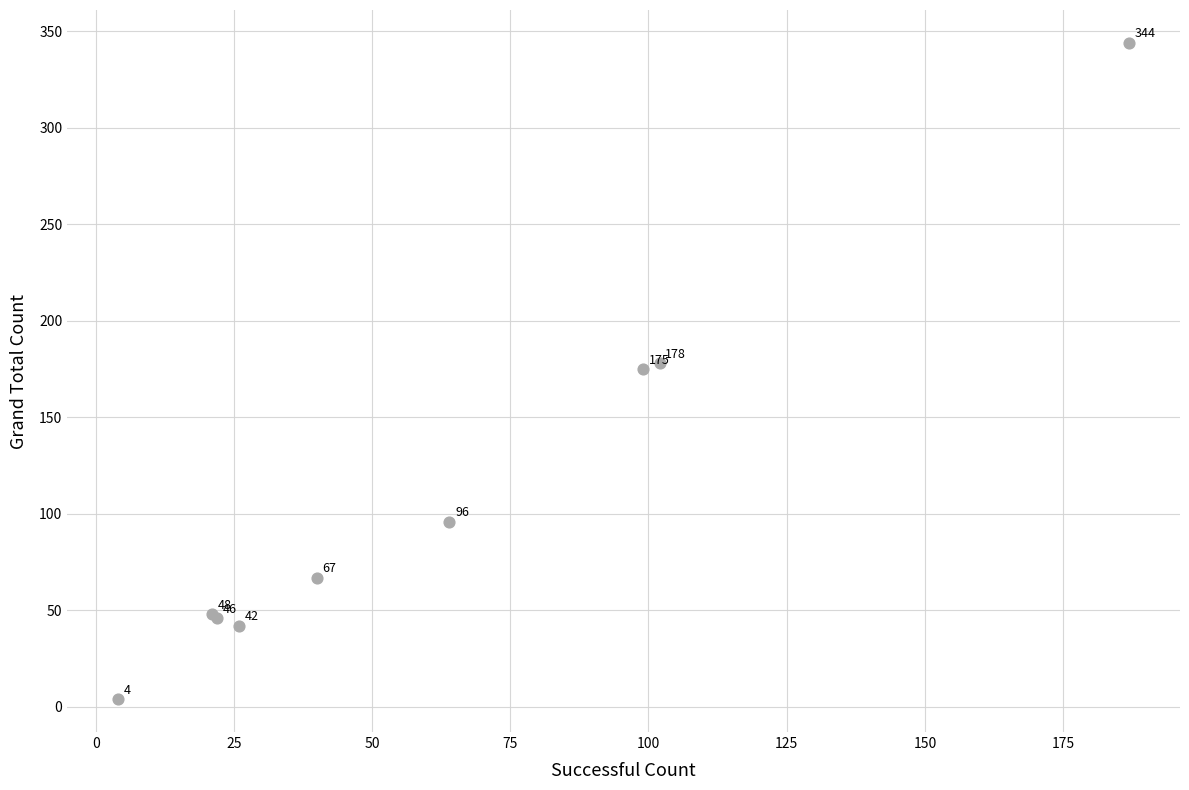

What Y value in the scatter plot is closest to 174?

175